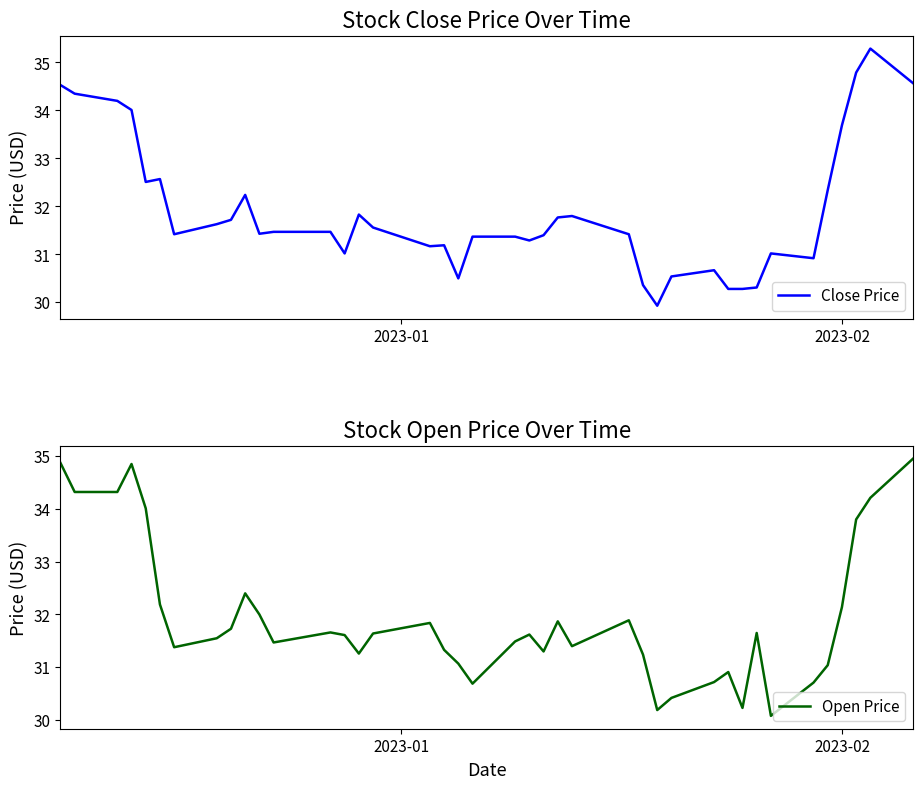

What is the sum of all Close Price values?

1276.2